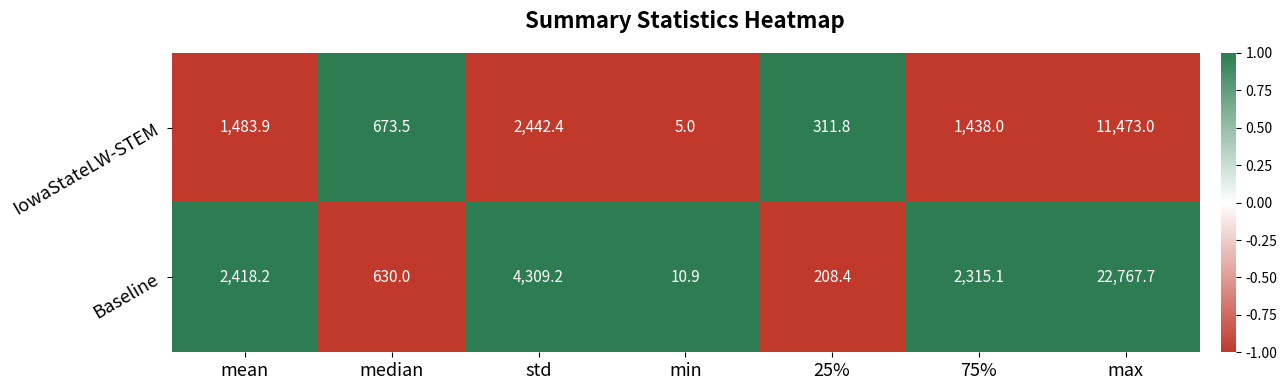

The value of Baseline at max is 32133.7. True or false?

False